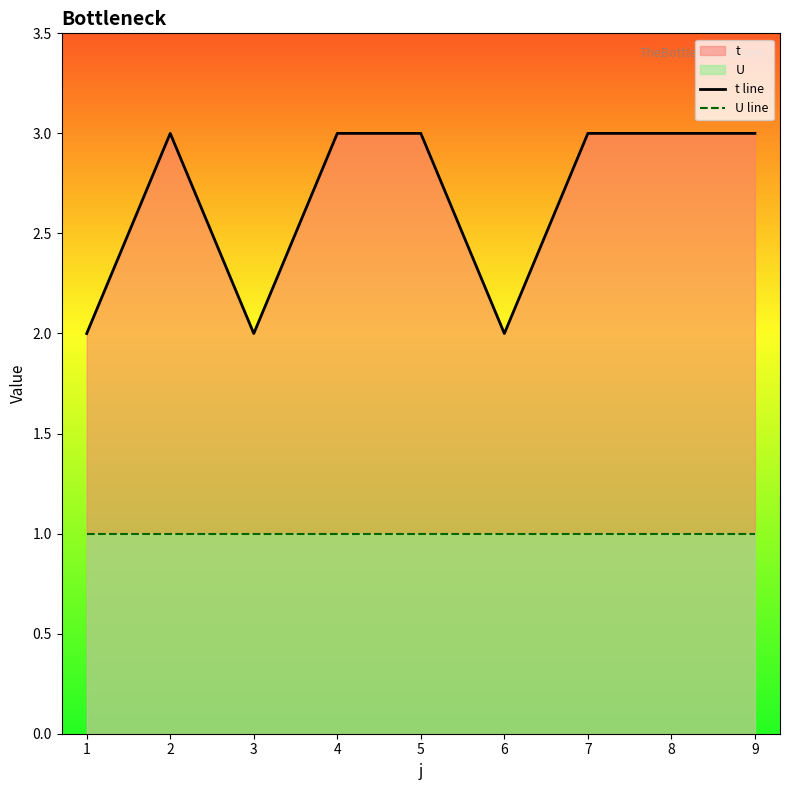

True or false: t line and U line cross at least once.

False